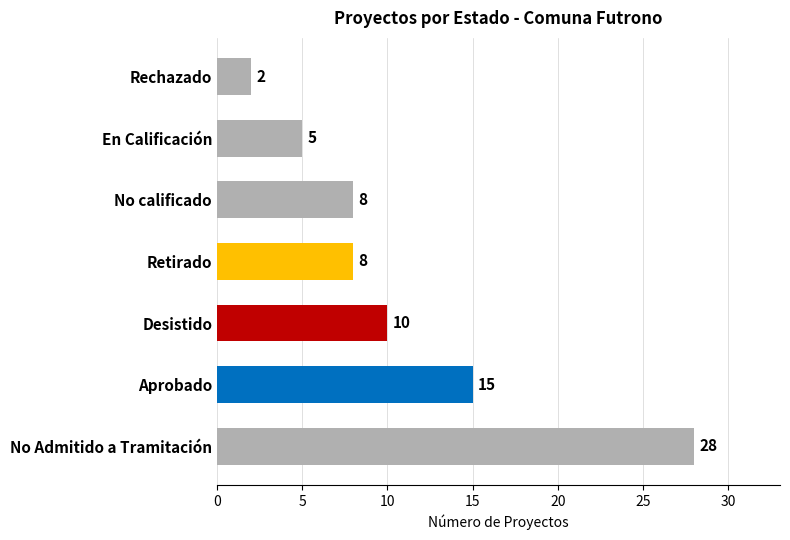

Count the values in the range 5 to 15.

5